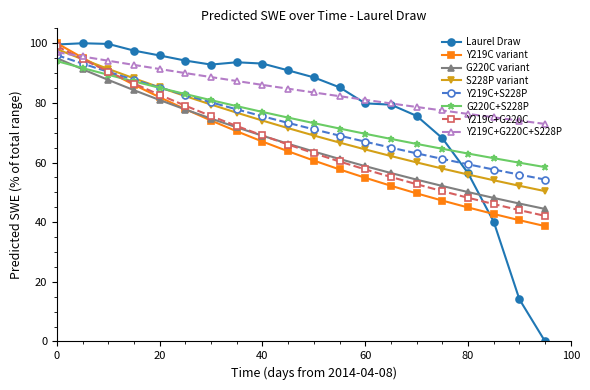

How many data points does each series have?

20